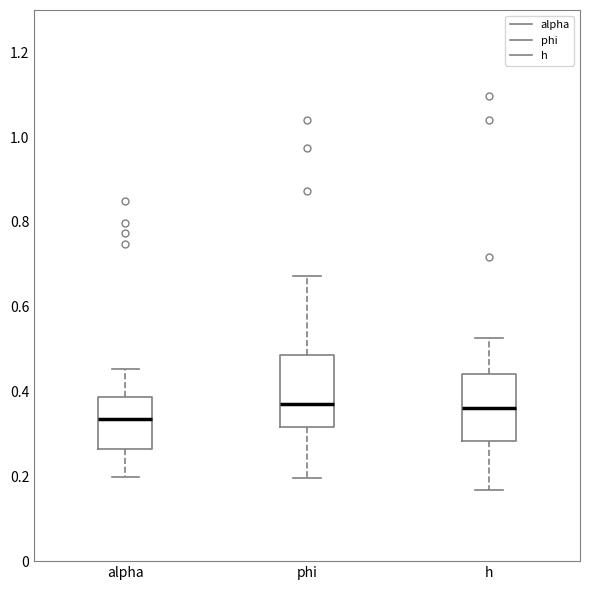

Reading left to right, read every box against the y-axis: the position of its median line, the range the box covers, and the ends of its whiskers. The values are not printed on the chart, so give them approximately, as read against the axis.

alpha: median 0.34, box 0.26 to 0.38, whiskers 0.20 to 0.46
phi: median 0.38, box 0.32 to 0.48, whiskers 0.20 to 0.68
h: median 0.36, box 0.28 to 0.44, whiskers 0.16 to 0.52